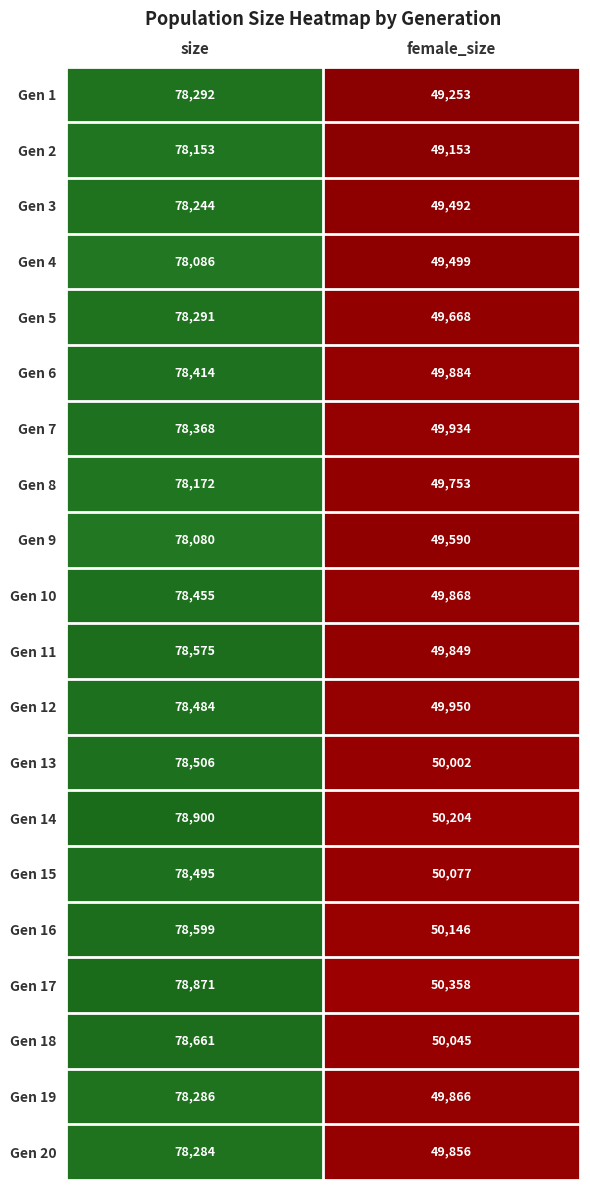

The value of Gen 14 at size is 109004. True or false?

False